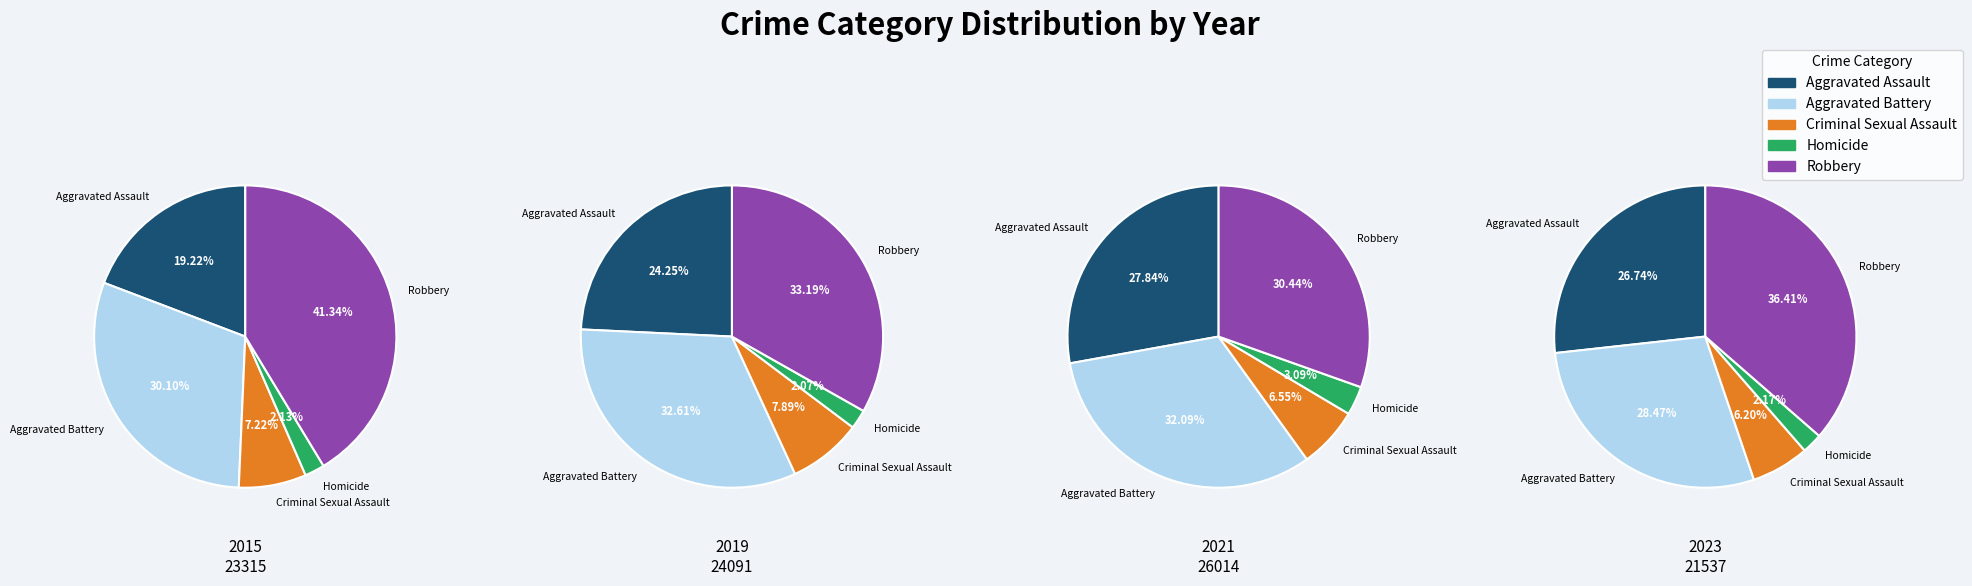

Is Robbery the majority of the pie?

No